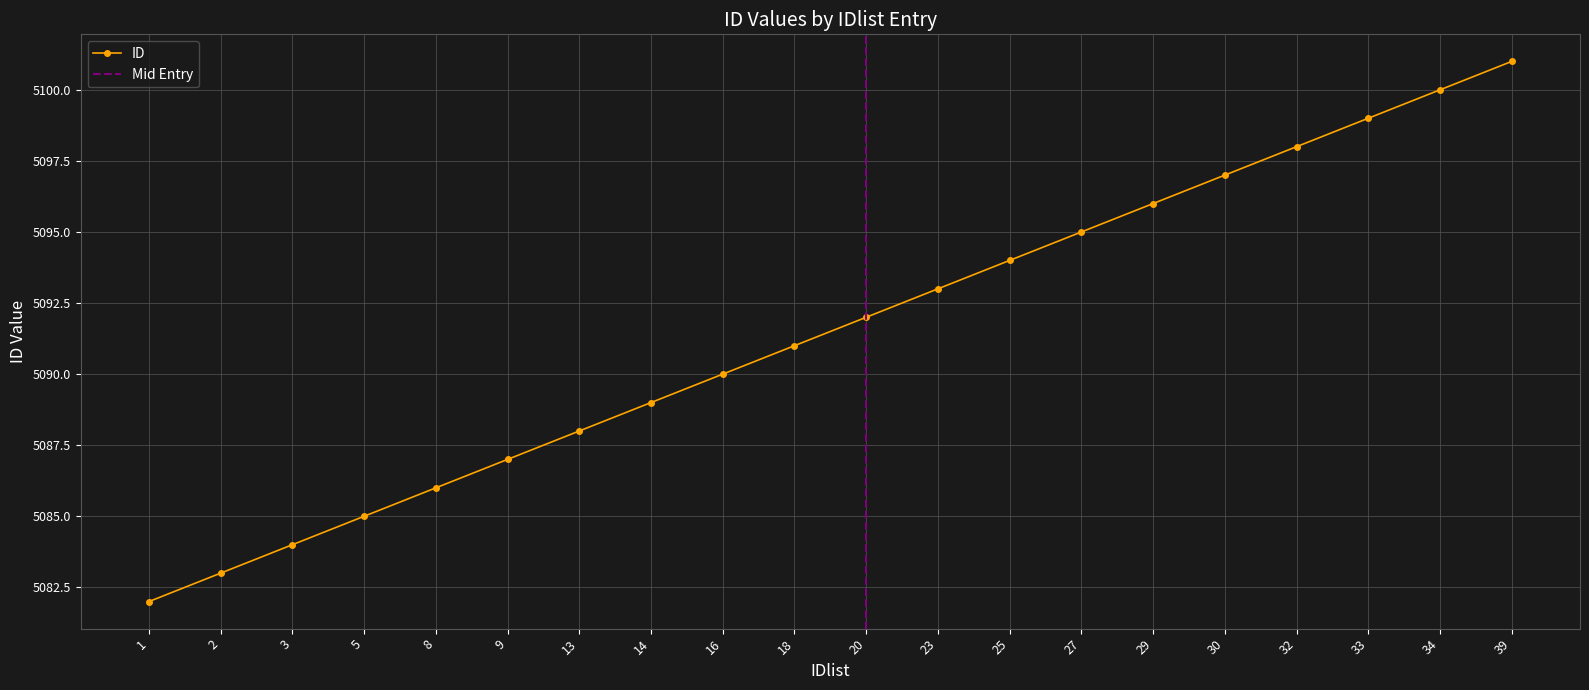

What is the sum of all values?

101830